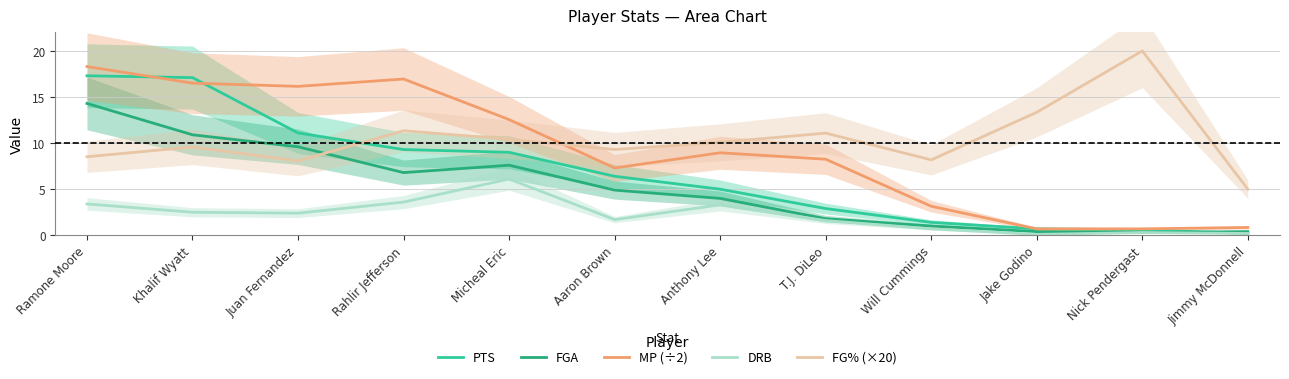

What is the difference between the DRB values at T.J. DiLeo and Micheal Eric?

4.5